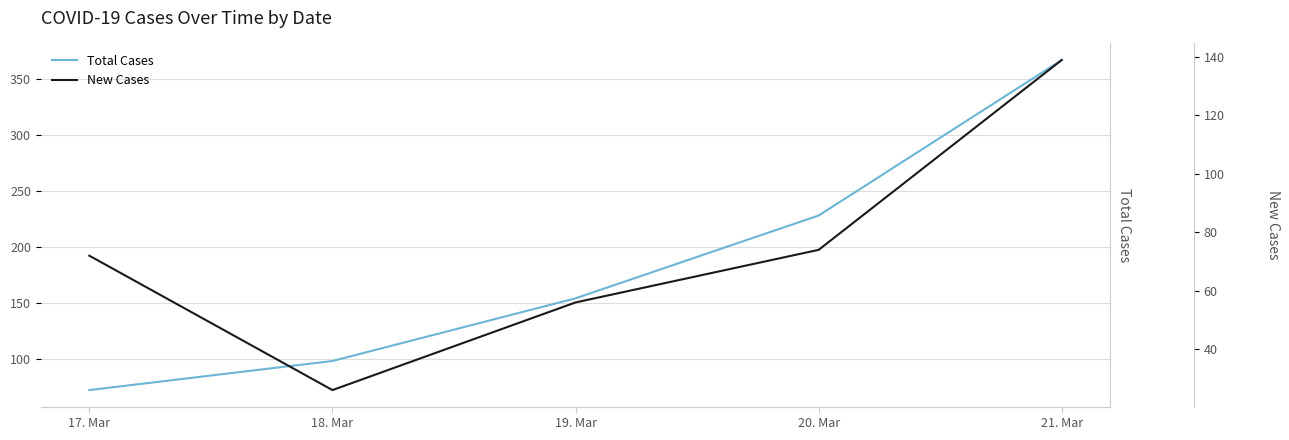

List the series in order of their peak value, highest first.

Total Cases, New Cases